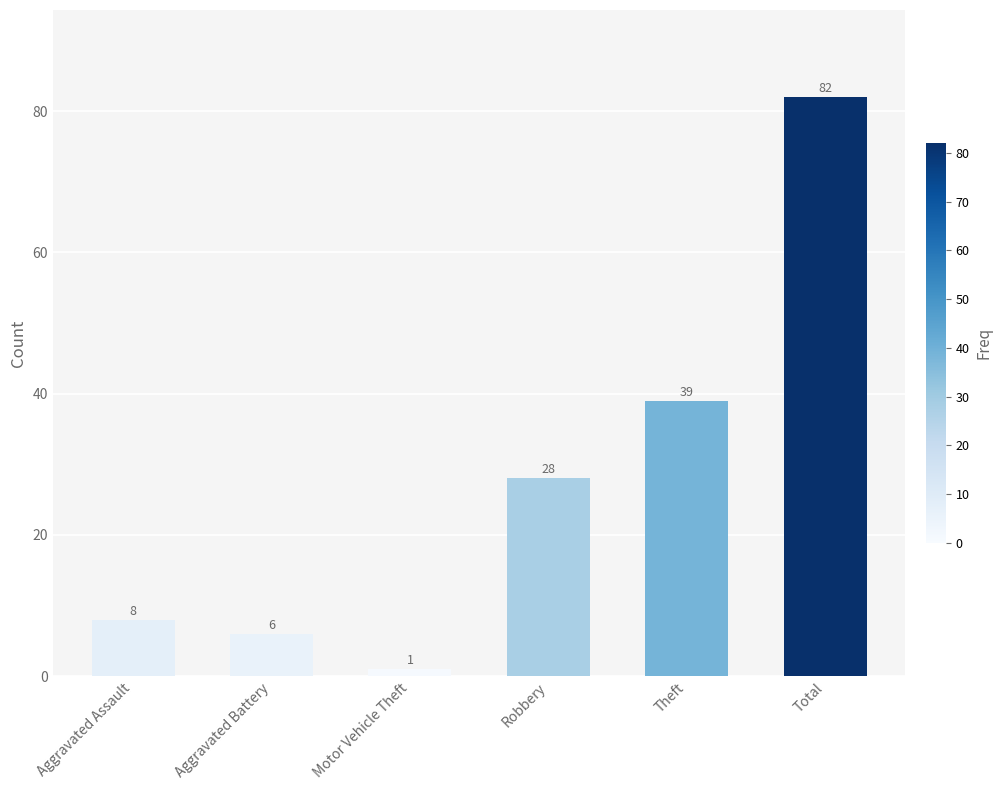

What is the average value?

27